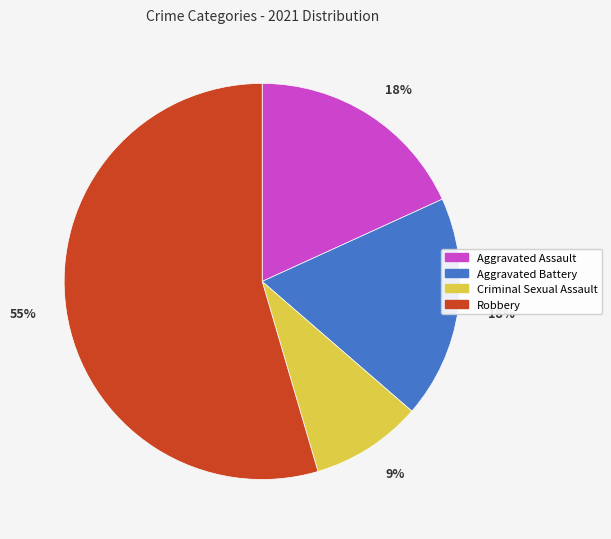

Is there a majority slice in this chart?

Yes